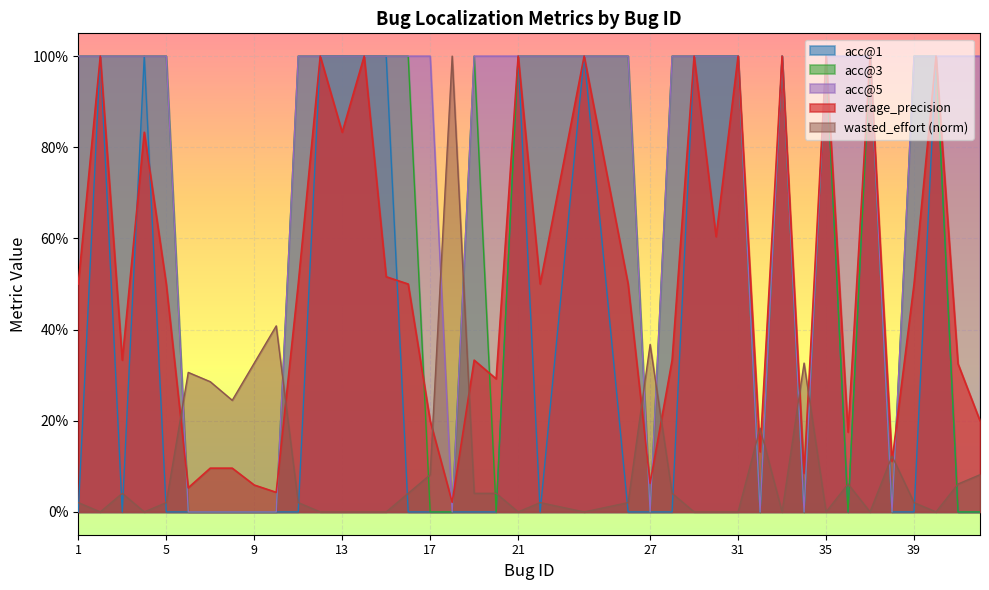

At how many categories does at least one series exceed 0?

40